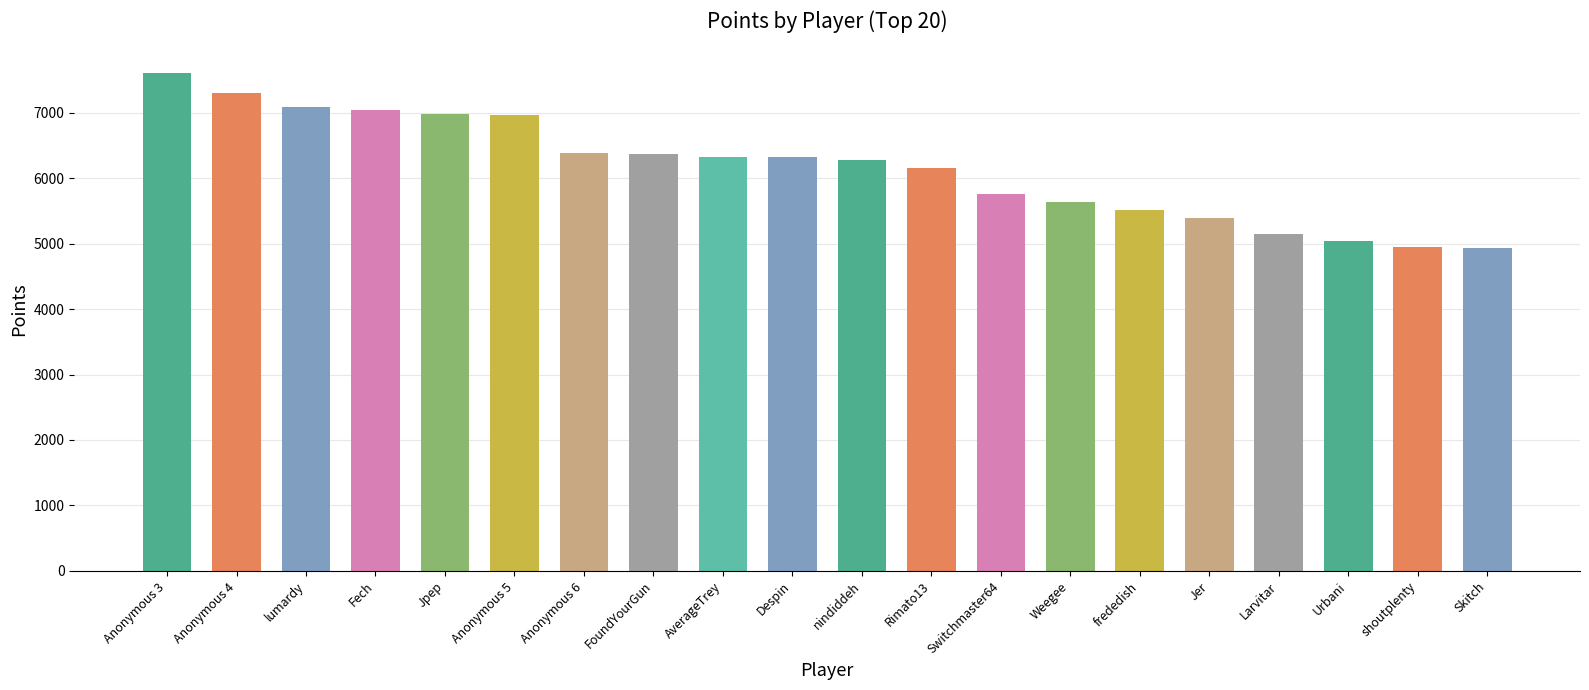

Which category has the highest value across all series?

Anonymous 3